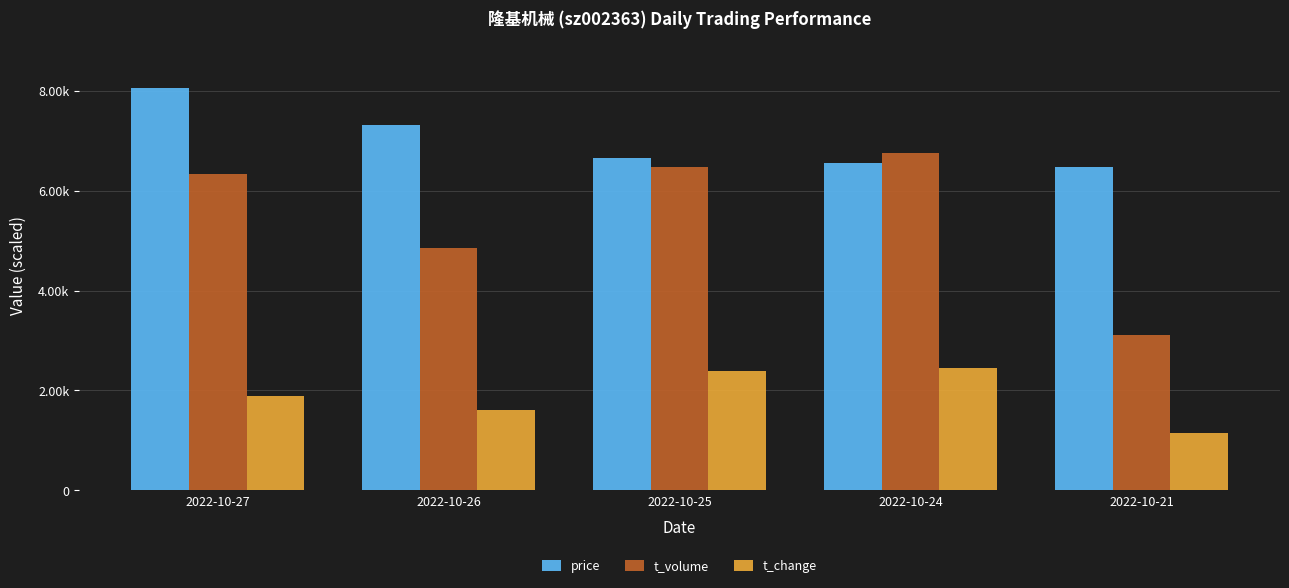

What are all the series names shown in the legend?

price, t_volume, t_change